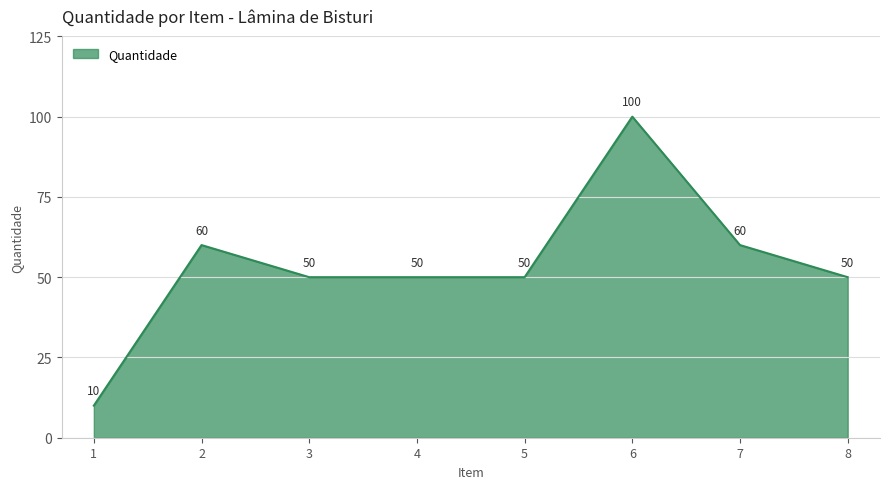

What is the ratio of the value at 2 to the value at 4?

1.2